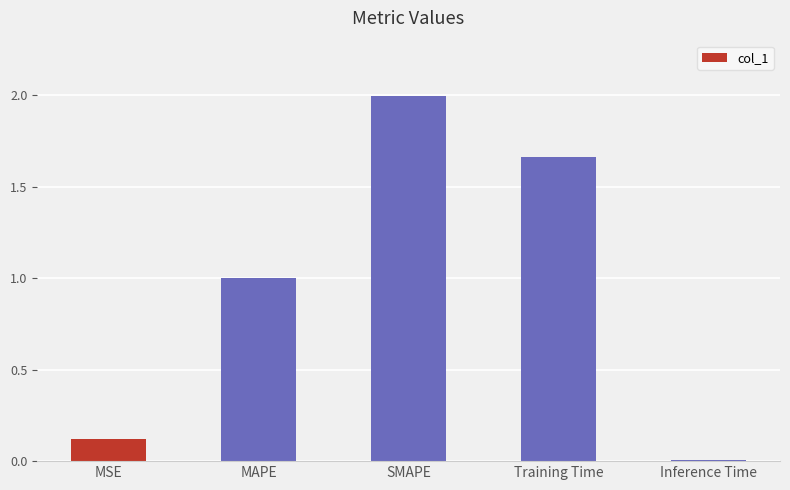

What is the sum of the values at Training Time and SMAPE?

3.7